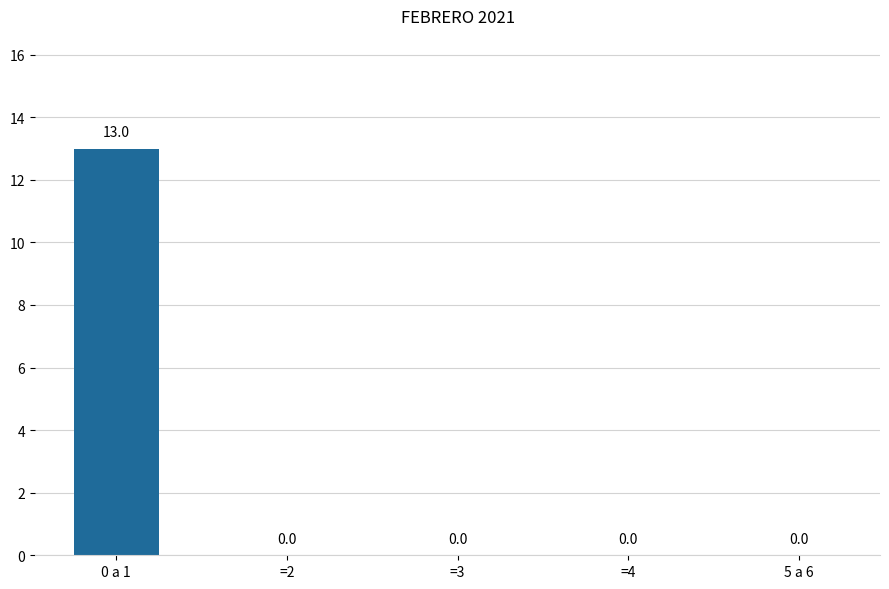

Reading left to right, list all the values displayed in this chart.

13	0	0	0	0